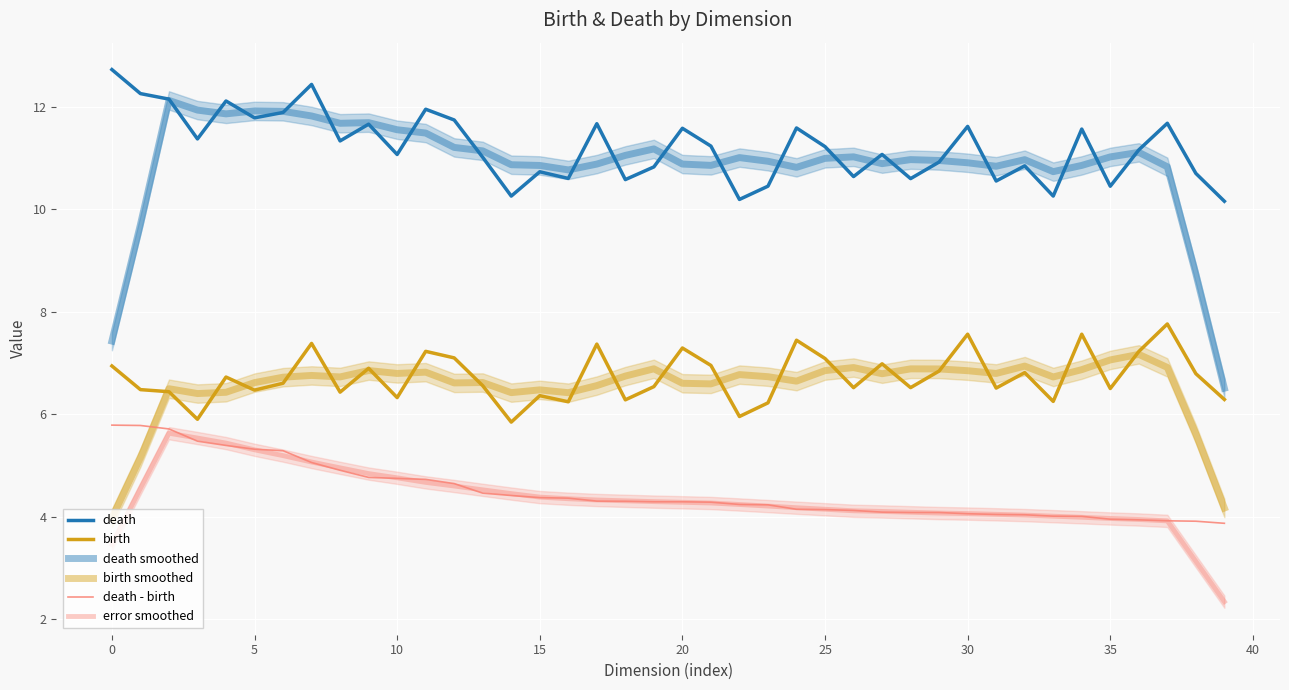

What are all the series names shown in the legend?

death, birth, death smoothed, birth smoothed, death - birth, error smoothed